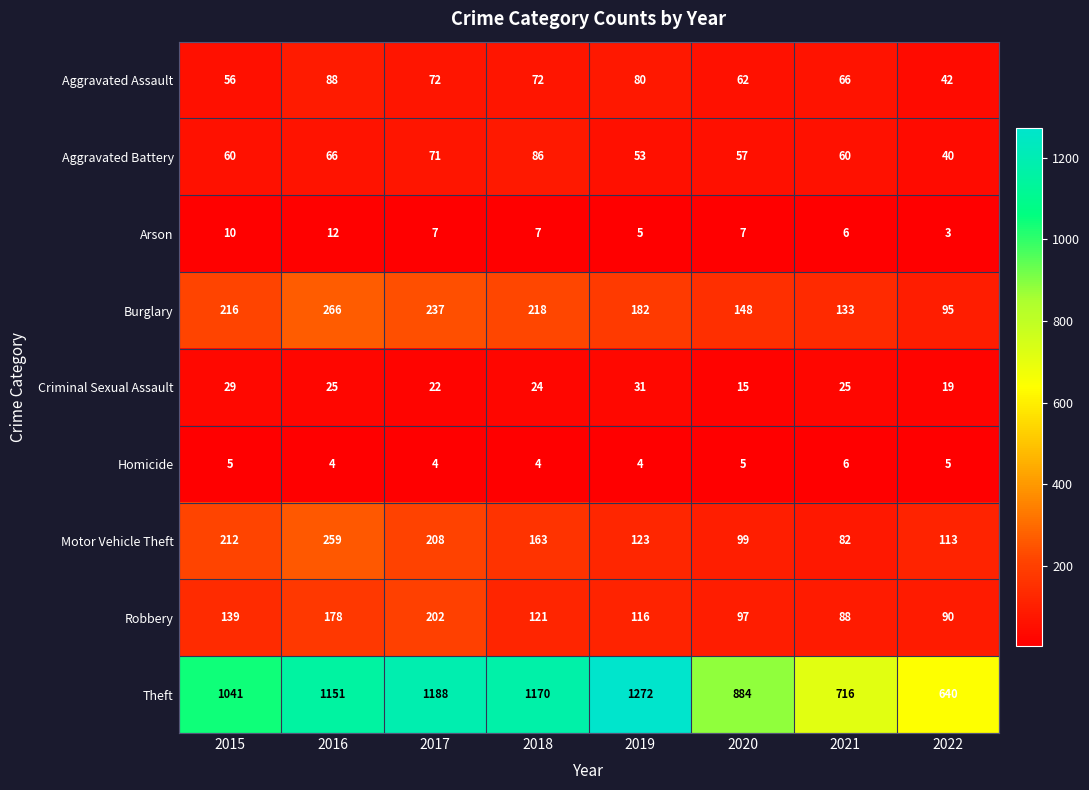

Rank the series at 2018 from lowest to highest value.

Homicide, Arson, Criminal Sexual Assault, Aggravated Assault, Aggravated Battery, Robbery, Motor Vehicle Theft, Burglary, Theft